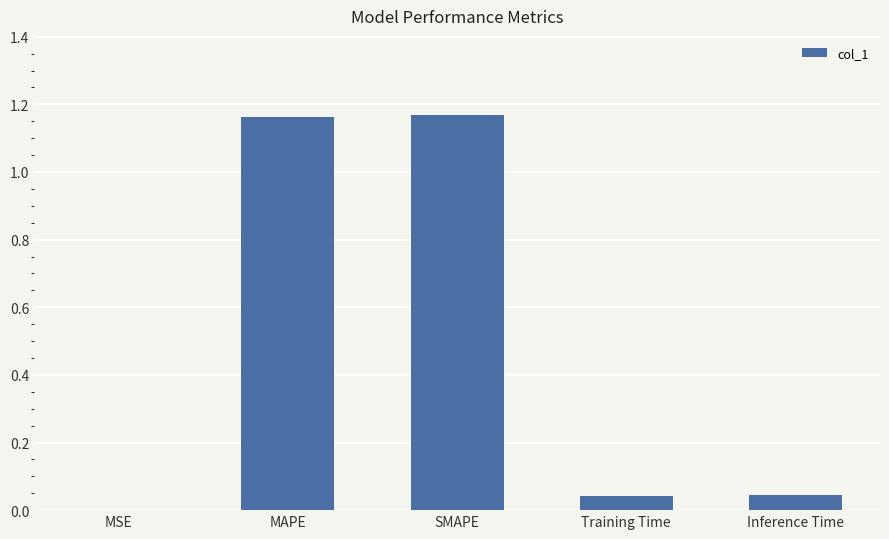

True or false: the data shows 0.0 at Training Time.

True